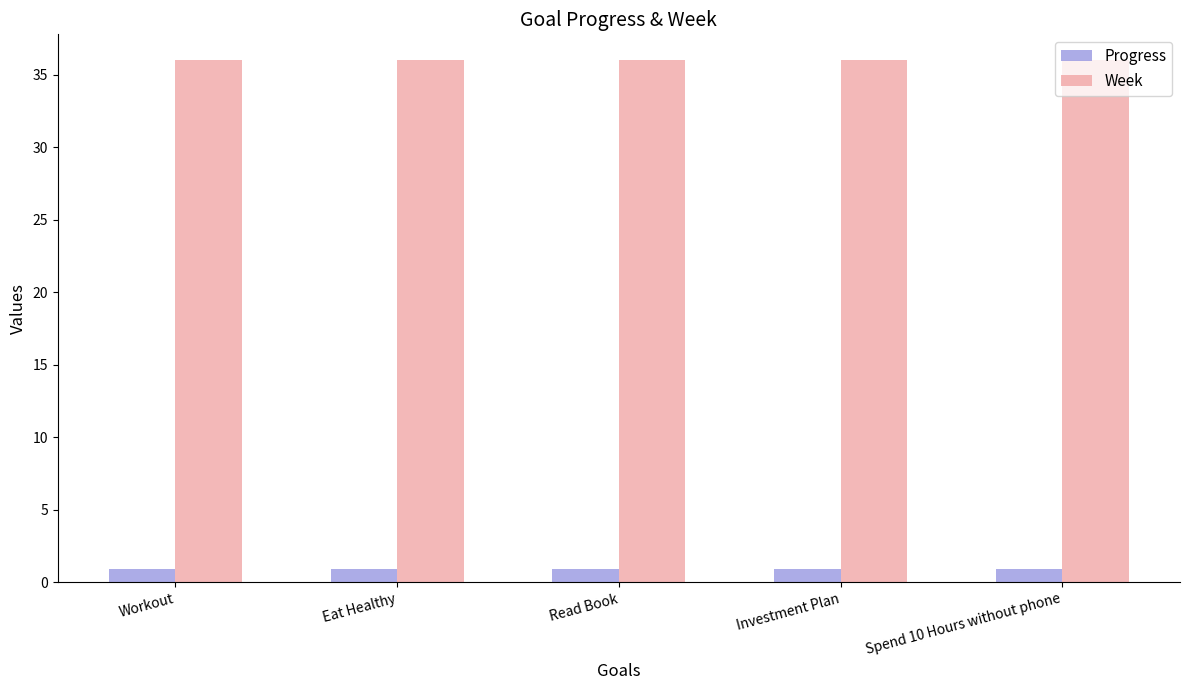

Reading right to left, extract all data points from this chart.

Progress: Spend 10 Hours without phone=0.9	Investment Plan=0.9	Read Book=0.9	Eat Healthy=0.9	Workout=0.9
Week: Spend 10 Hours without phone=36.0	Investment Plan=36.0	Read Book=36.0	Eat Healthy=36.0	Workout=36.0